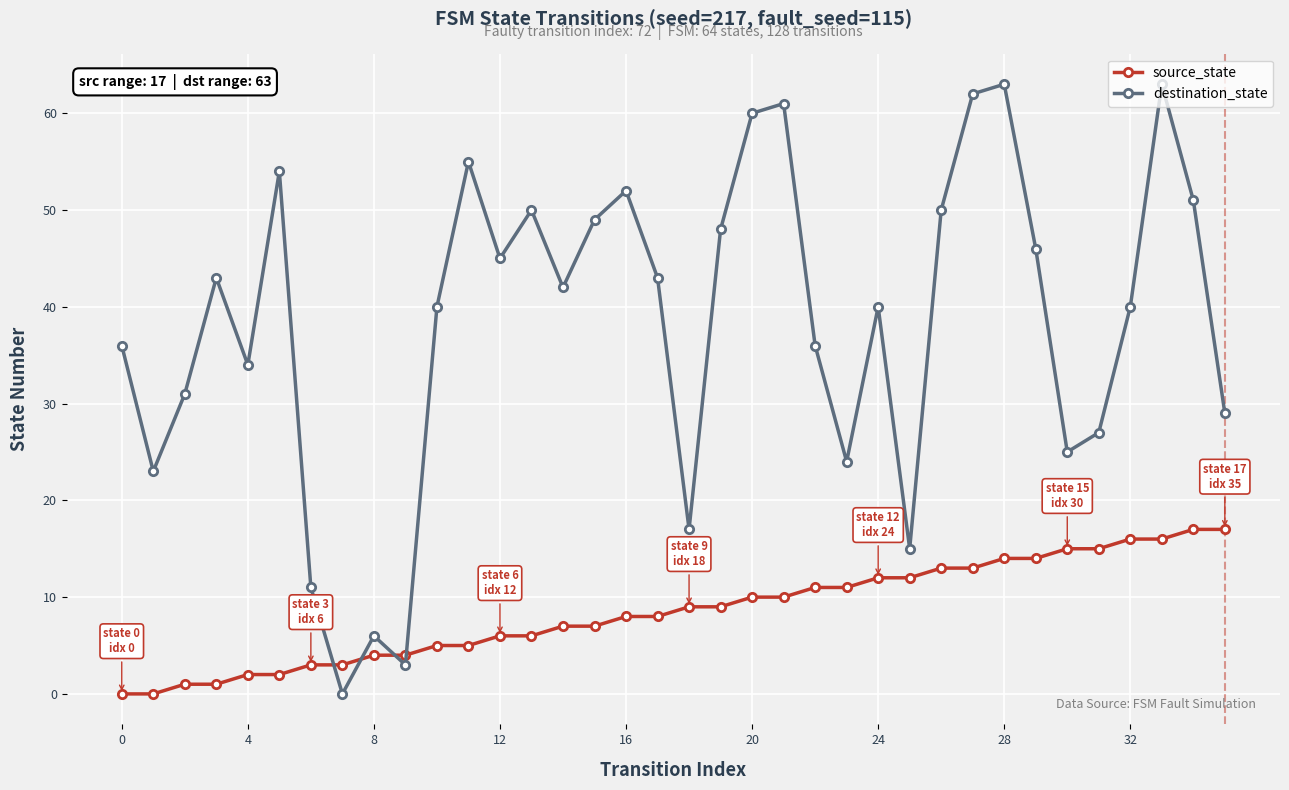

How many intersections are there between source_state and destination_state?

4